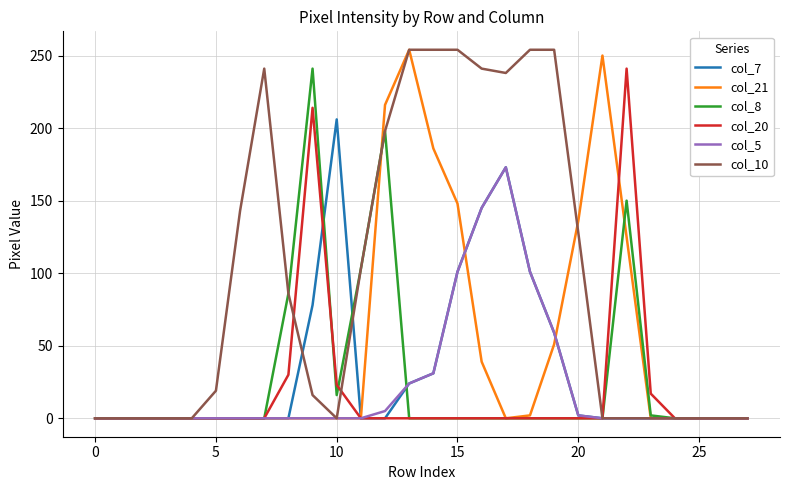

What is the maximum value shown in the chart?

254